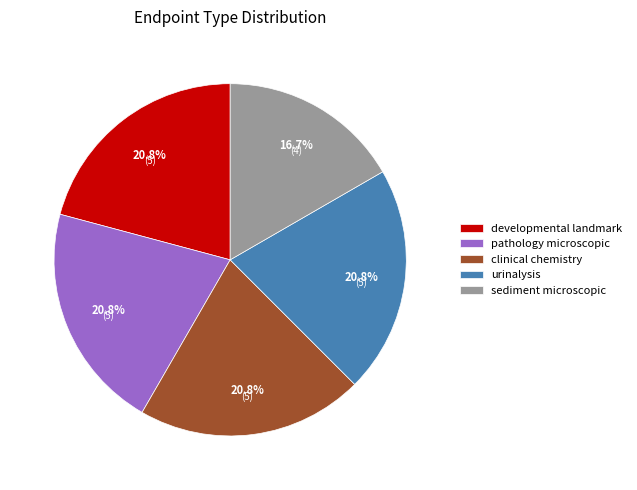

Does urinalysis represent more than half of the total?

No